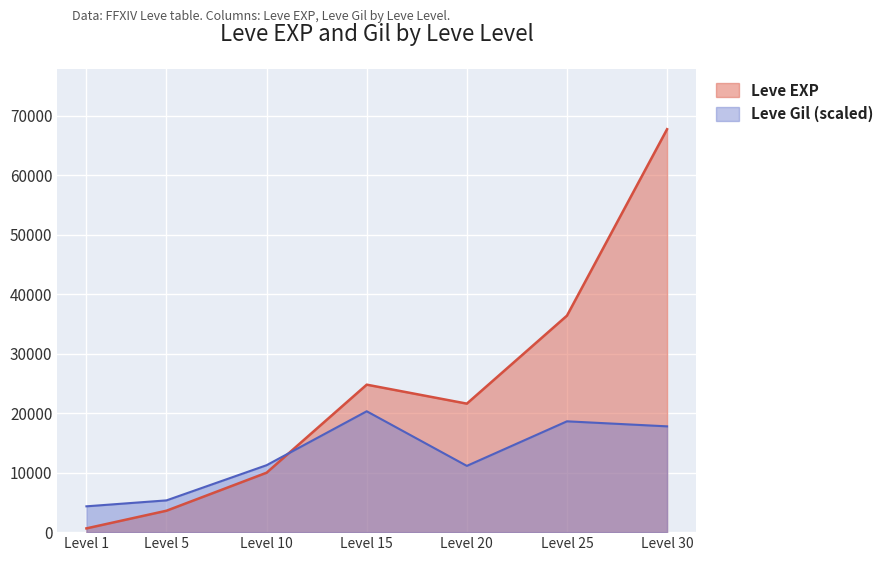

At which category does the chart reach its minimum across all series?

Level 1